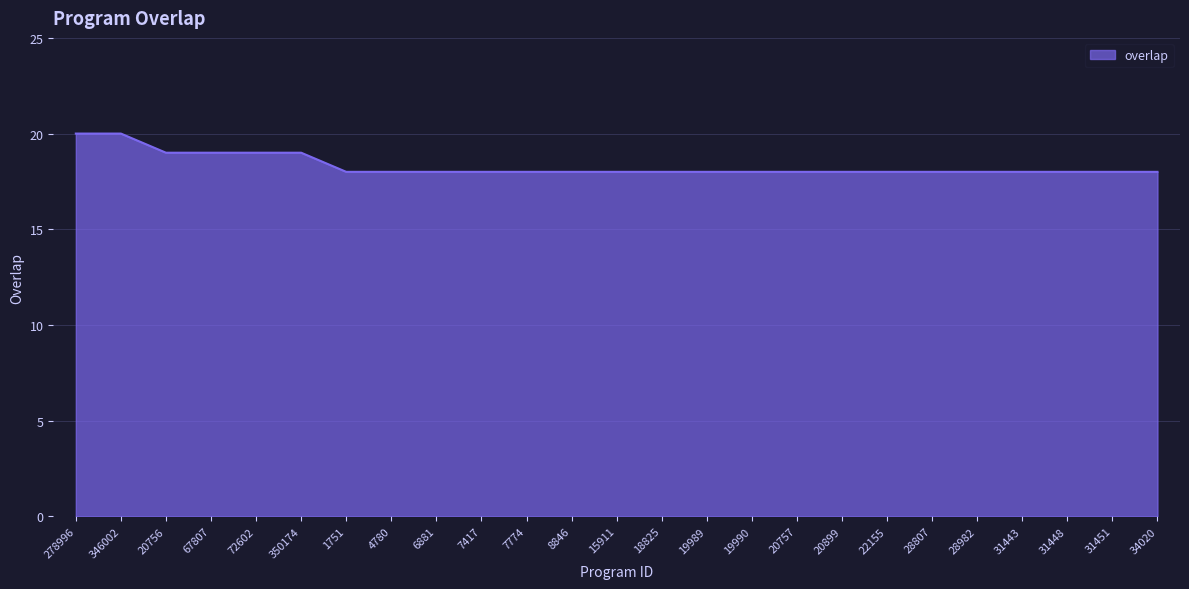

Does the chart display data point markers on the line(s)?

No